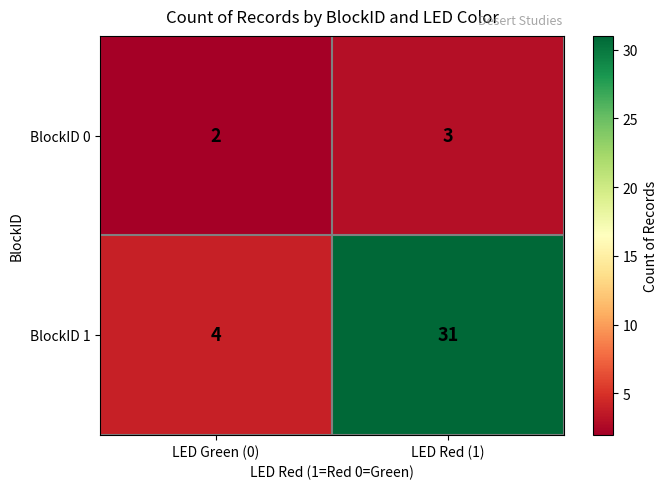

Rank the series by their maximum value, from highest to lowest.

BlockID 1, BlockID 0